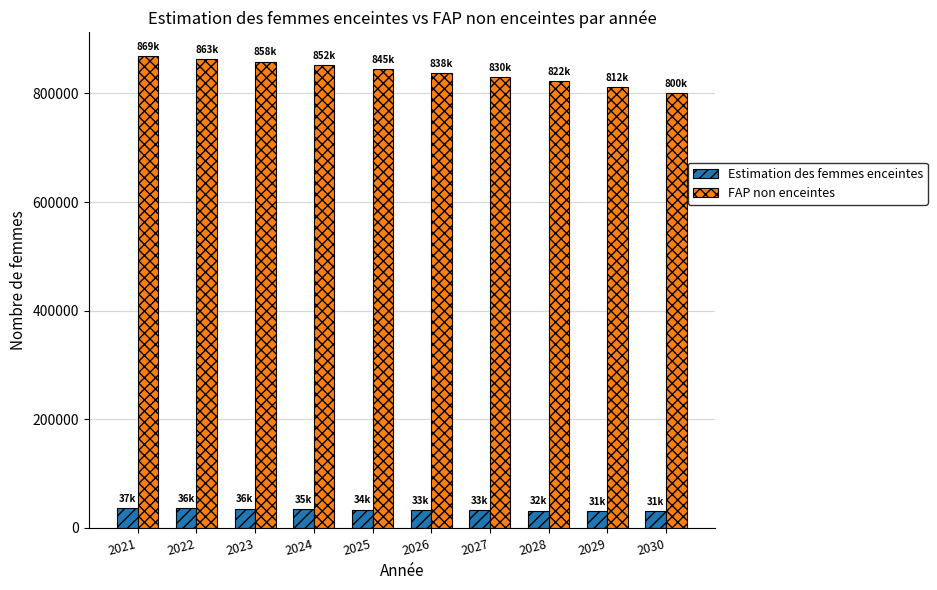

What is the sum of all Estimation des femmes enceintes values?

337351.6